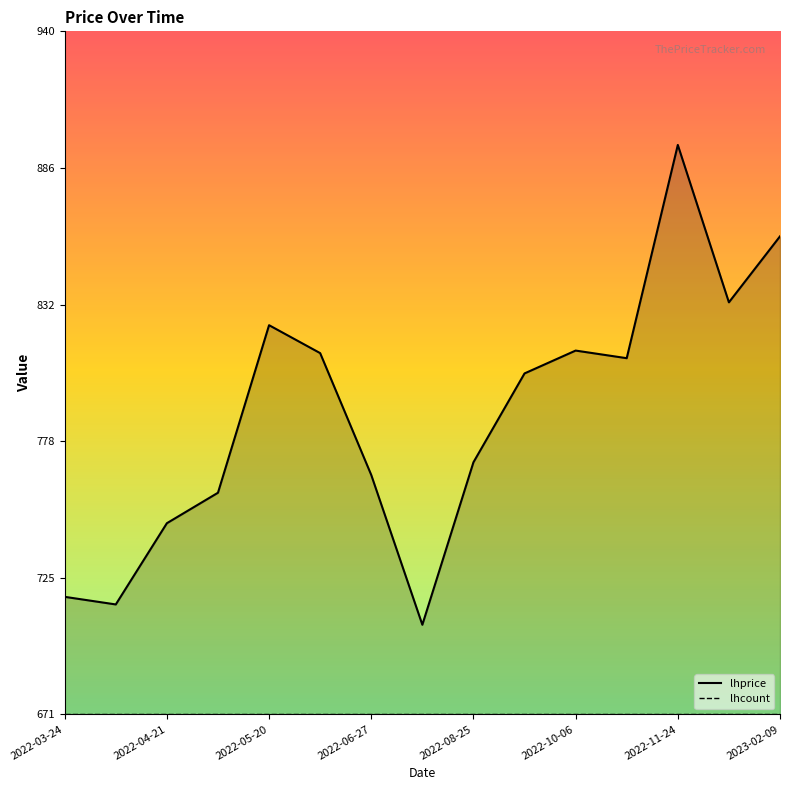

What is the minimum value shown in the chart?

706